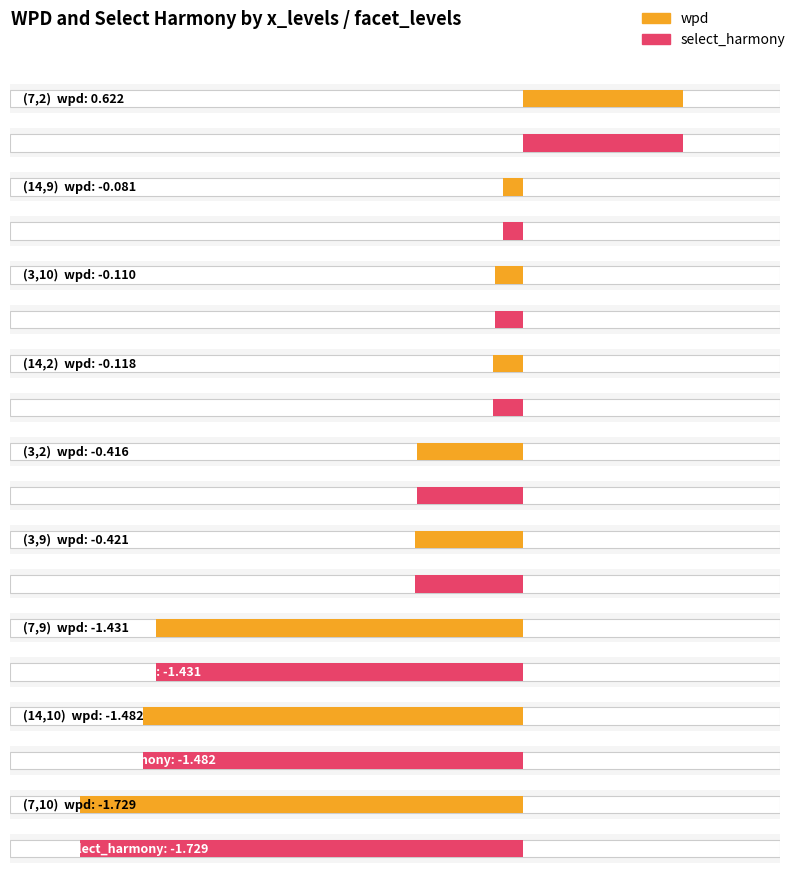

Reading right to left, list all the values displayed in this chart.

wpd: (7,10)=-1.7	(14,10)=-1.5	(7,9)=-1.4	(3,9)=-0.4	(3,2)=-0.4	(14,2)=-0.1	(3,10)=-0.1	(14,9)=-0.1	(7,2)=0.6
select_harmony: (7,10)=-1.7	(14,10)=-1.5	(7,9)=-1.4	(3,9)=-0.4	(3,2)=-0.4	(14,2)=-0.1	(3,10)=-0.1	(14,9)=-0.1	(7,2)=0.6